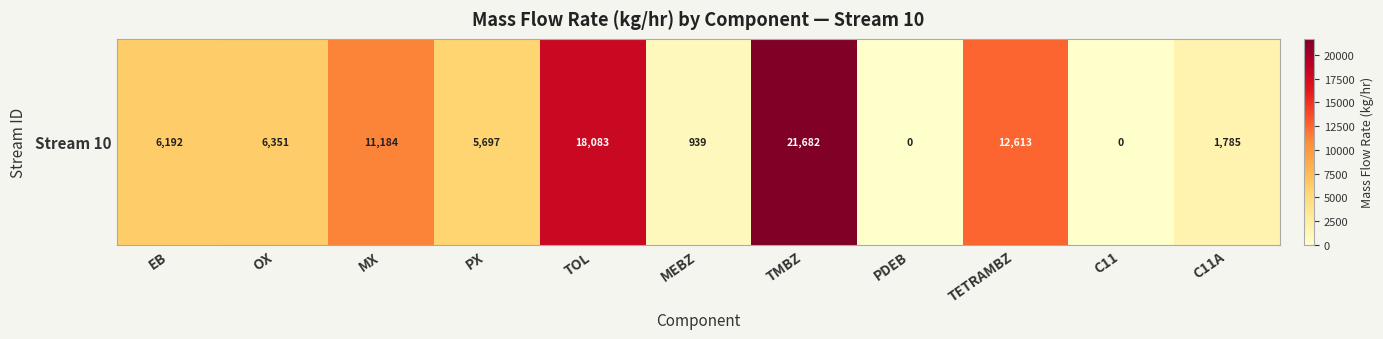

List the labels in order of value, smallest first.

PDEB, C11, MEBZ, C11A, PX, EB, OX, MX, TETRAMBZ, TOL, TMBZ